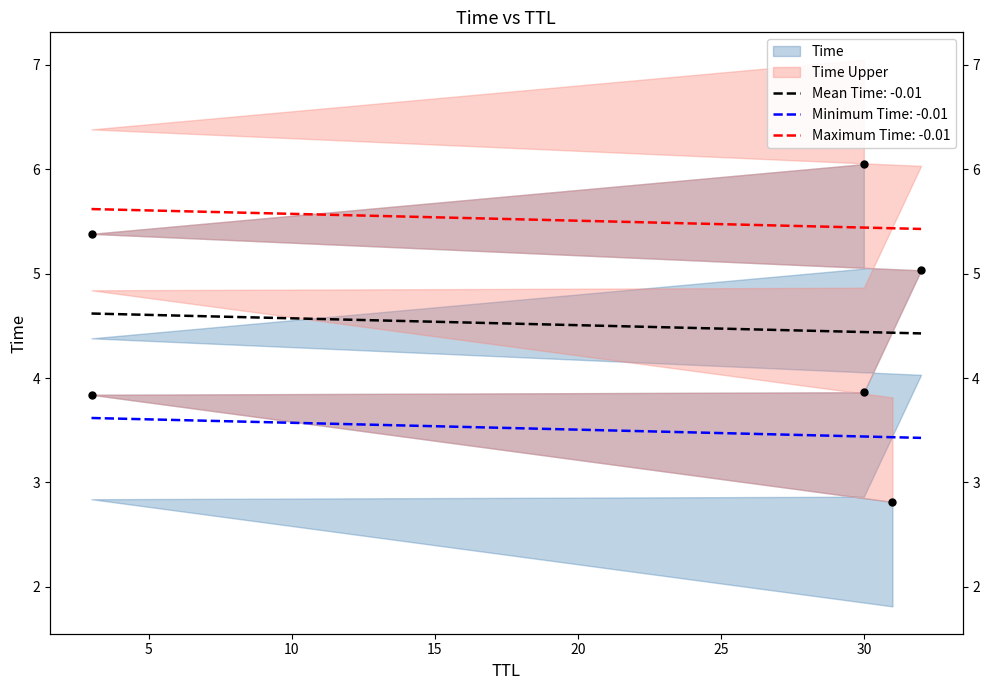

What is the ratio of the value at 30 to the value at 31?

1.4